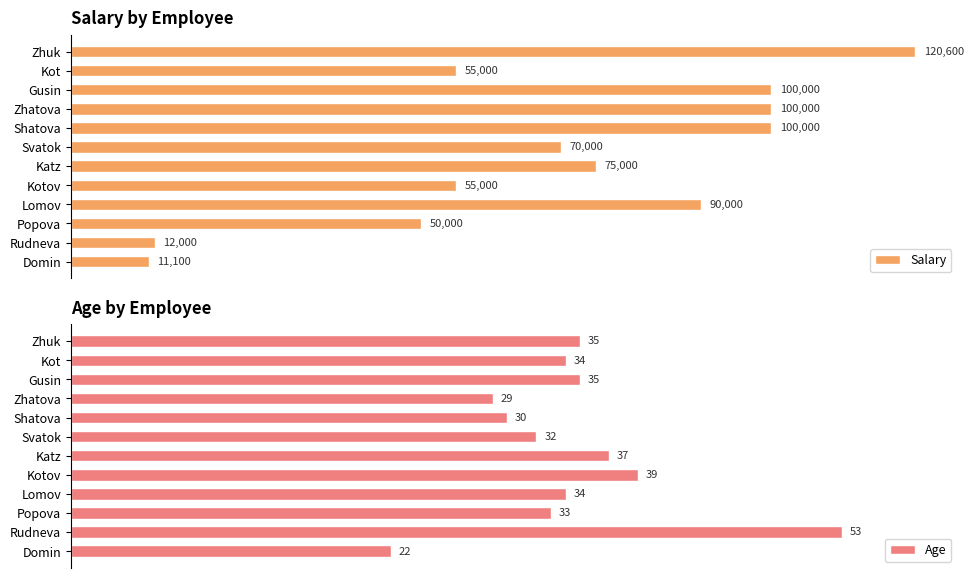

At which label does Age reach its minimum?

Domin